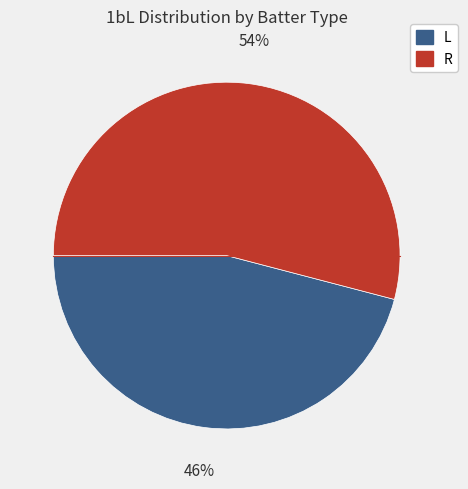

Rank the categories by value from highest to lowest.

R, L